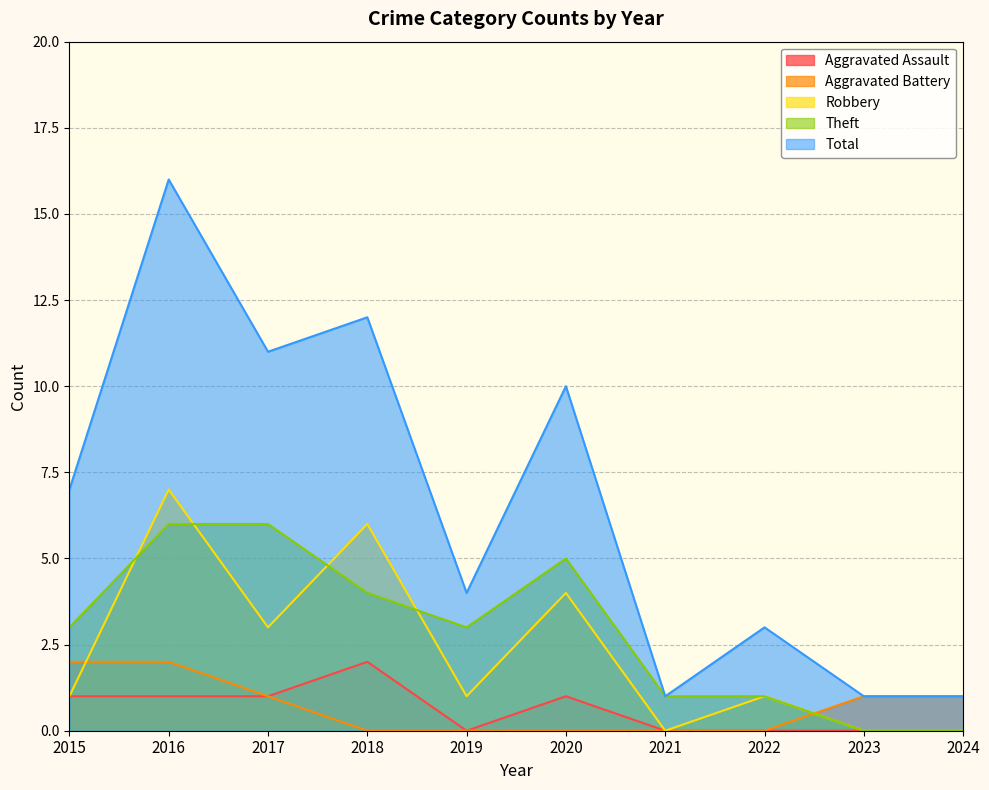

What is the total value across all series at 2018?

24